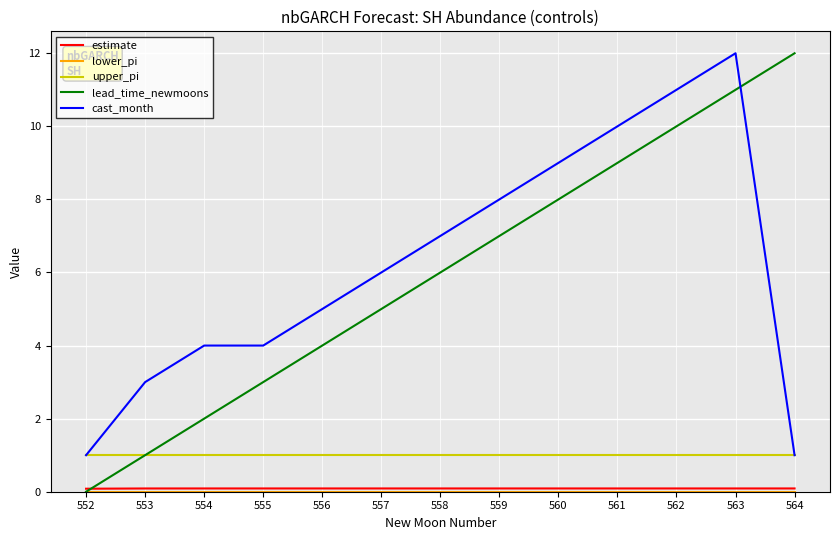

What is the average value of the upper_pi series?

1.0